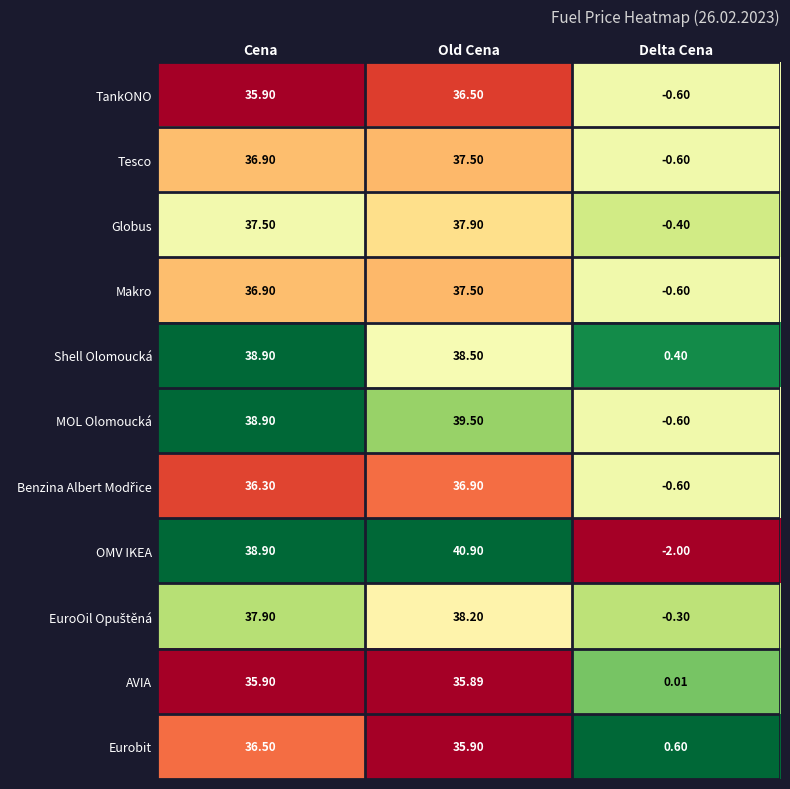

Which category has the lowest value across all series?

Delta Cena